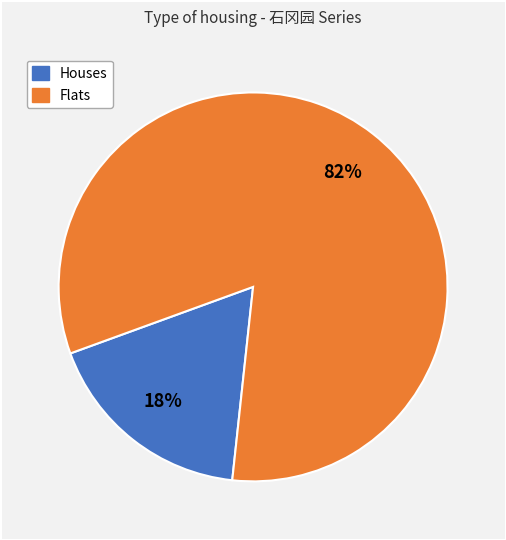

To the nearest percent, what is the average slice percentage?

50%